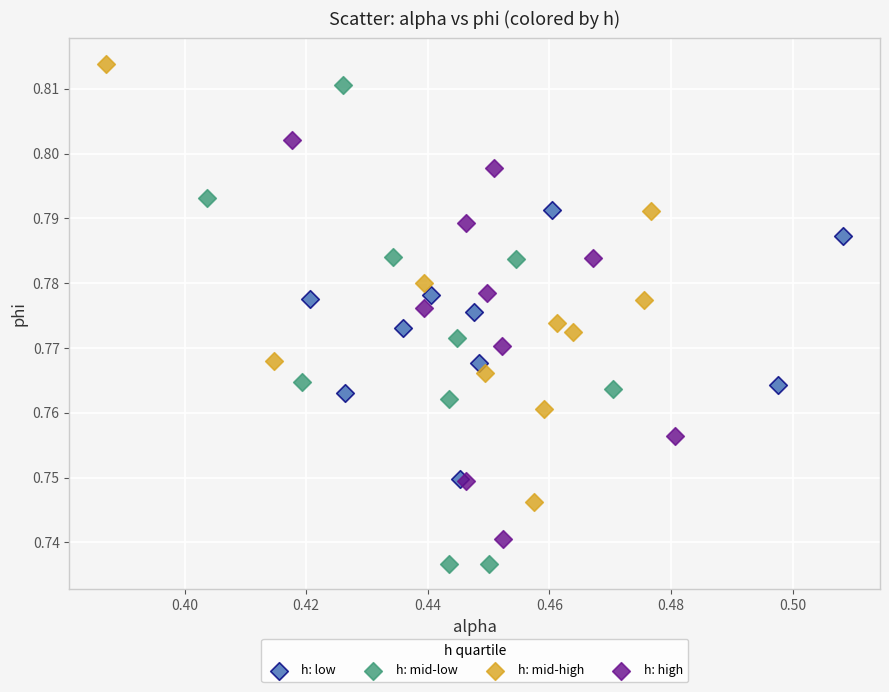

Which series has the largest Y range (max minus min)?

h: mid-low